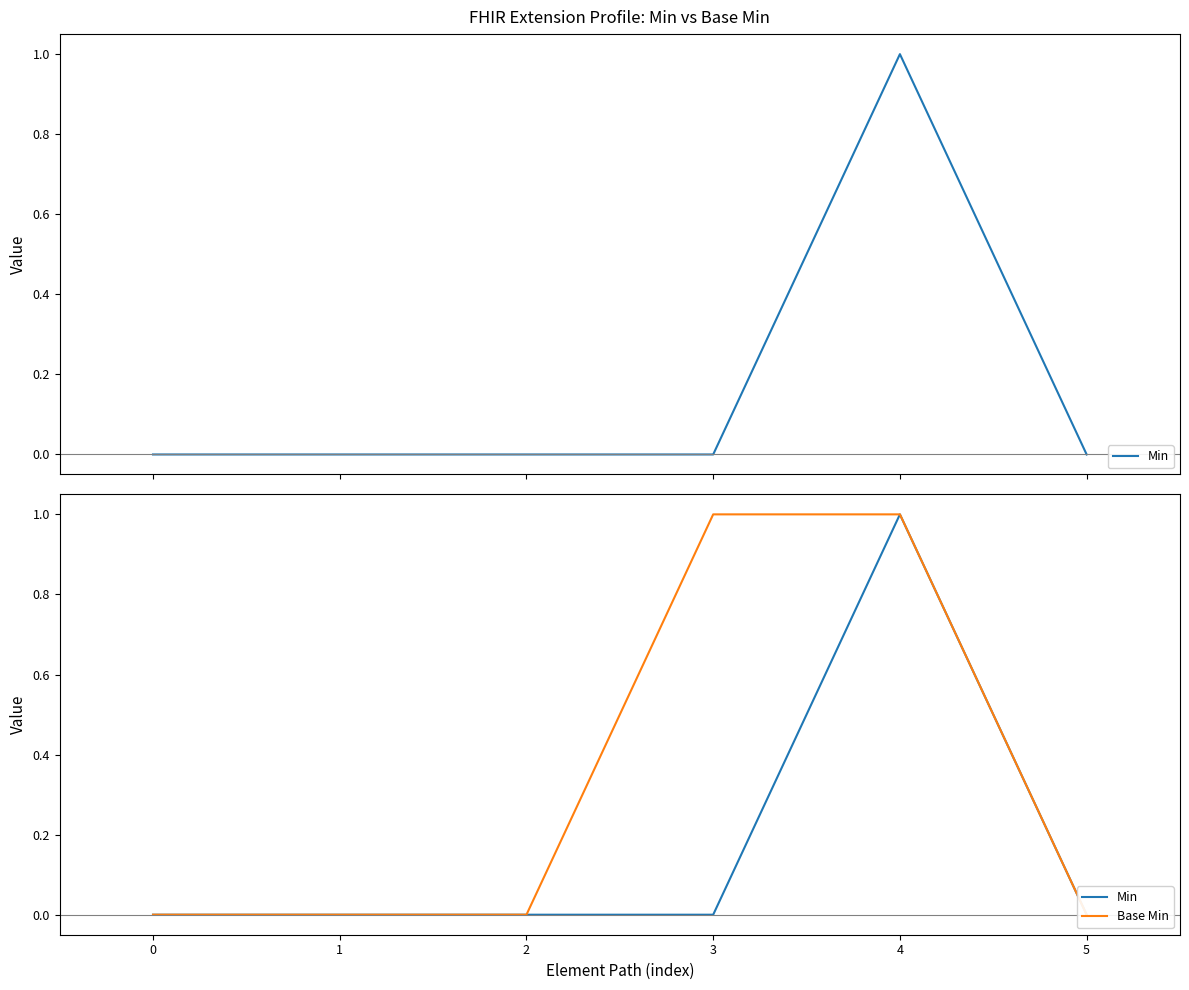

Reading left to right, extract all data points from this chart.

Min: 0	0	0	0	1	0
Base Min: 0	0	0	1	1	0